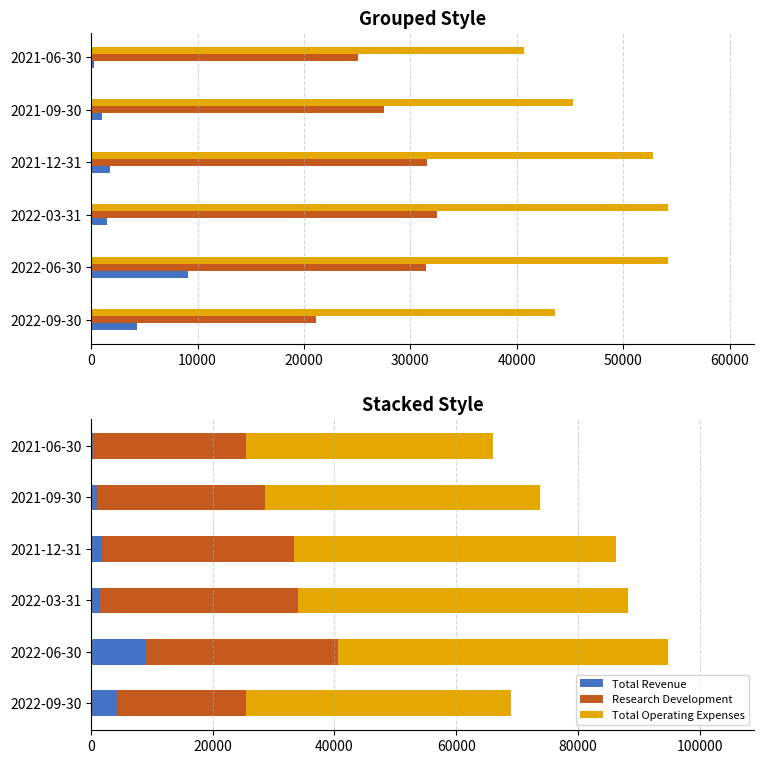

What is the value of the Research Development bar at the 1st from the left?

21100